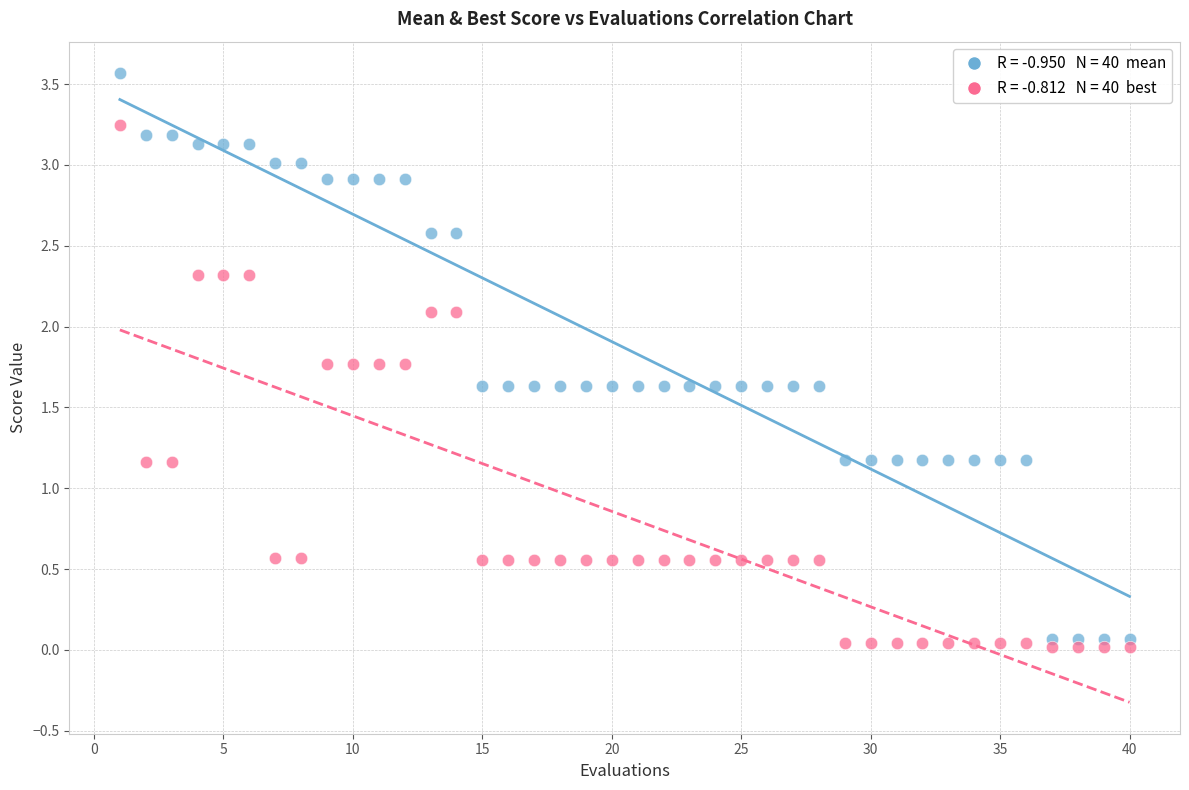

Across all data points, what is the range of X values (max minus min)?

39.0